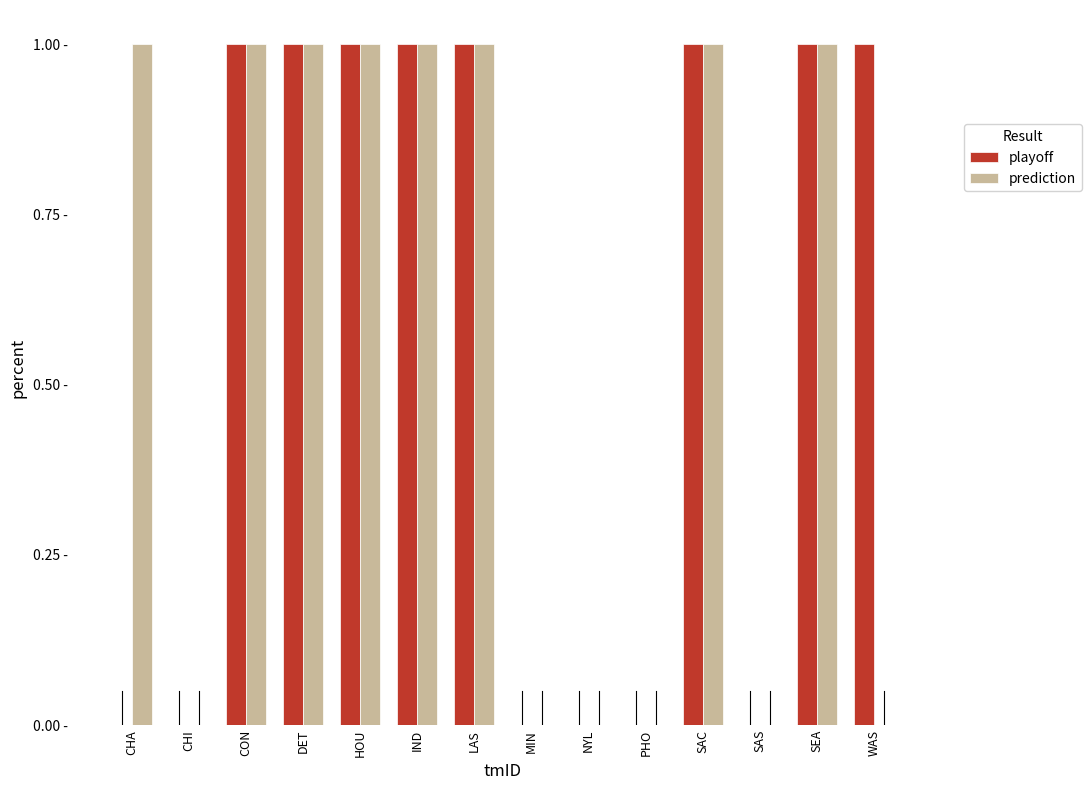

What are all the series names shown in the legend?

playoff, prediction